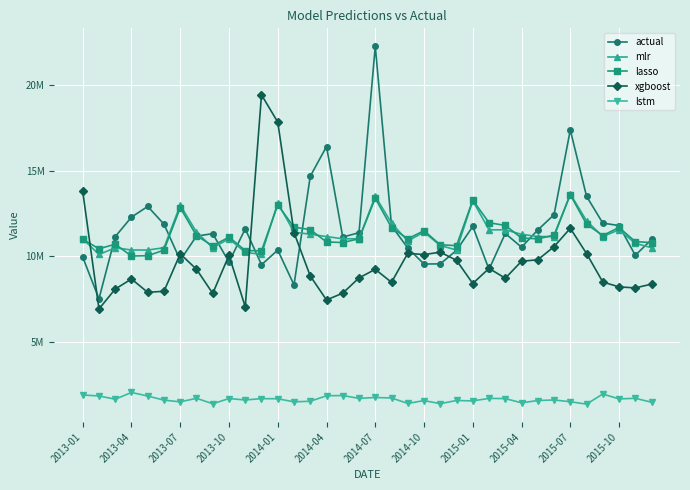

What is the average value of the actual series?

11584299.7